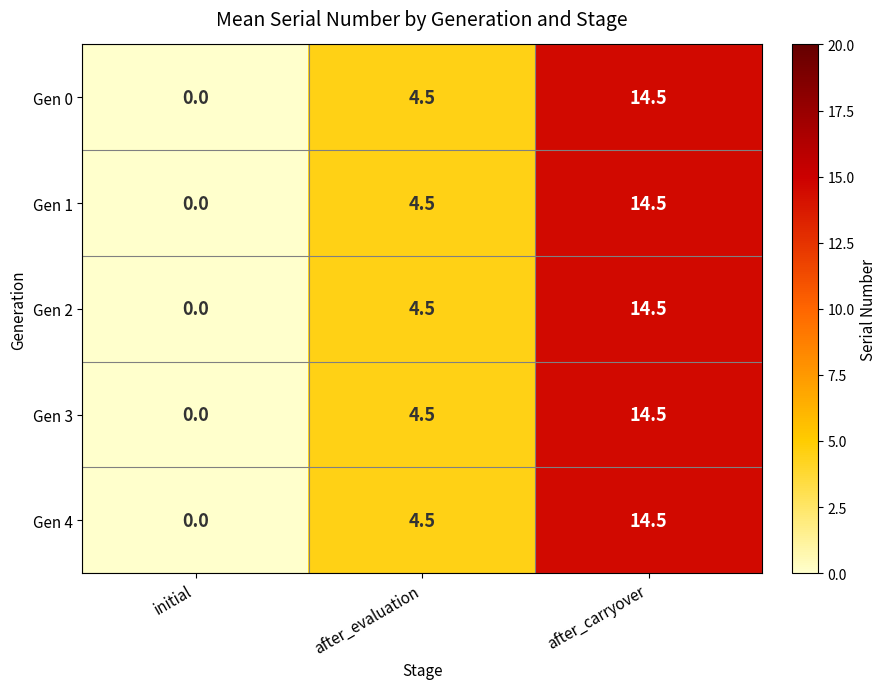

True or false: Gen 1 has a value of -5.3 at initial.

False